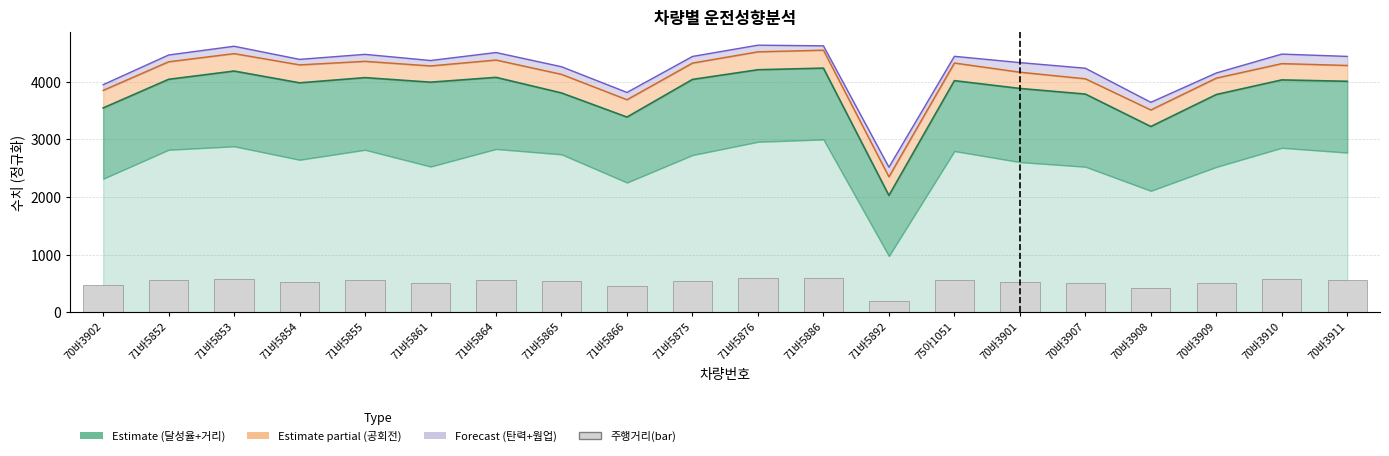

Between 70바3911 and 71바5853, which is larger?

71바5853